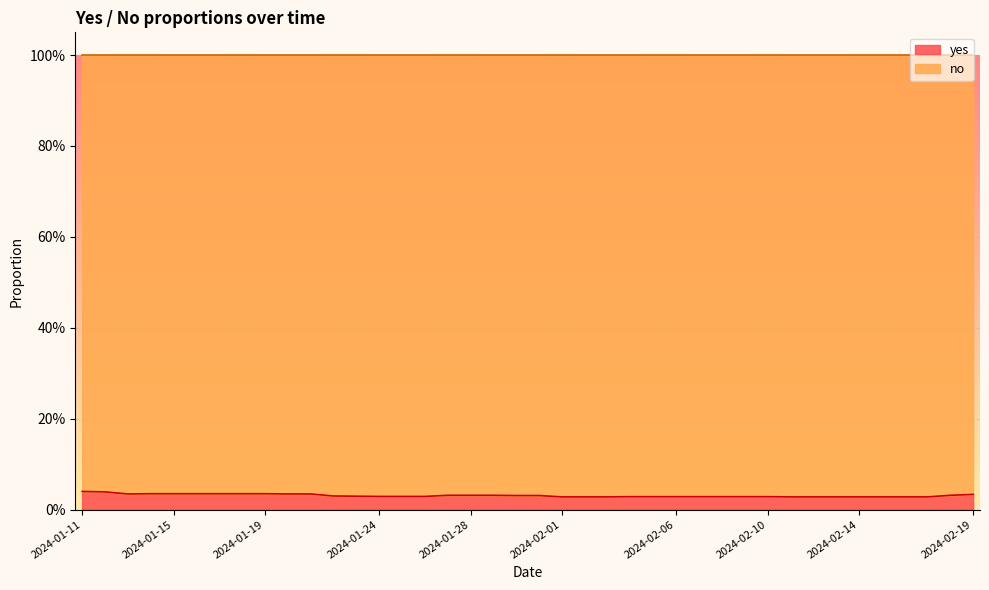

How many points are lower than both their immediate neighbors (excluding endpoints)?

1